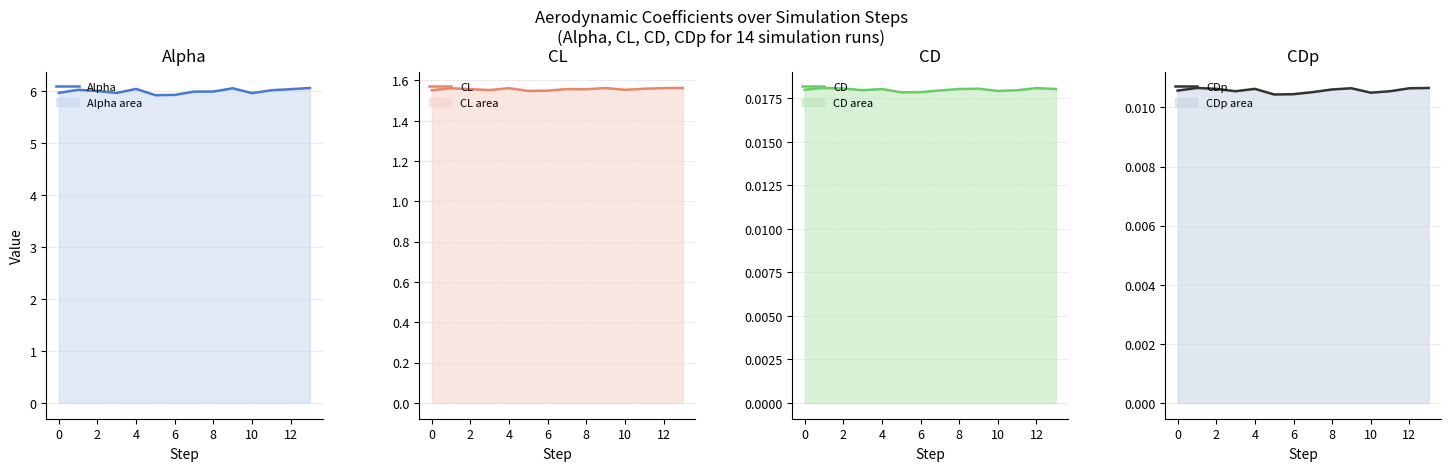

What is the minimum value for Alpha?

5.9